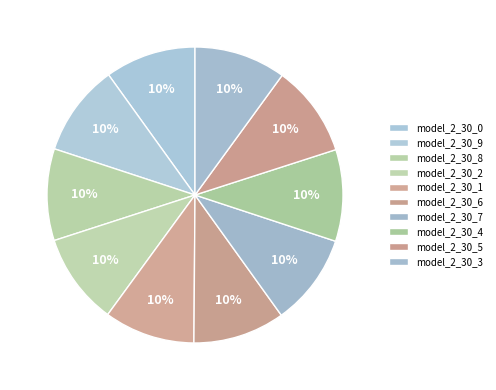

Rank the categories by value from highest to lowest.

model_2_30_7, model_2_30_6, model_2_30_8, model_2_30_9, model_2_30_5, model_2_30_4, model_2_30_3, model_2_30_2, model_2_30_0, model_2_30_1